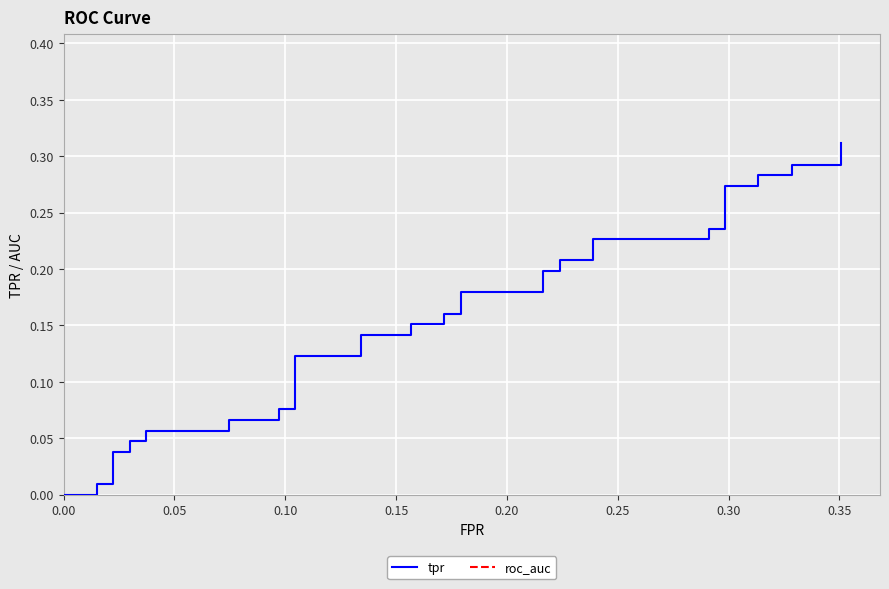

Reading right to left, extract all data points from this chart.

tpr: 0.3	0.3	0.3	0.3	0.3	0.3	0.3	0.2	0.2	0.2	0.2	0.2	0.2	0.2	0.2	0.2	0.2	0.2	0.2	0.2	0.2	0.1	0.1	0.1	0.1	0.1	0.1	0.1	0.1	0.1	0.1	0.0	0.0	0.0	0.0	0.0	0.0	0.0	0.0	0.0
roc_auc: 0.5	0.5	0.5	0.5	0.5	0.5	0.5	0.5	0.5	0.5	0.5	0.5	0.5	0.5	0.5	0.5	0.5	0.5	0.5	0.5	0.5	0.5	0.5	0.5	0.5	0.5	0.5	0.5	0.5	0.5	0.5	0.5	0.5	0.5	0.5	0.5	0.5	0.5	0.5	0.5